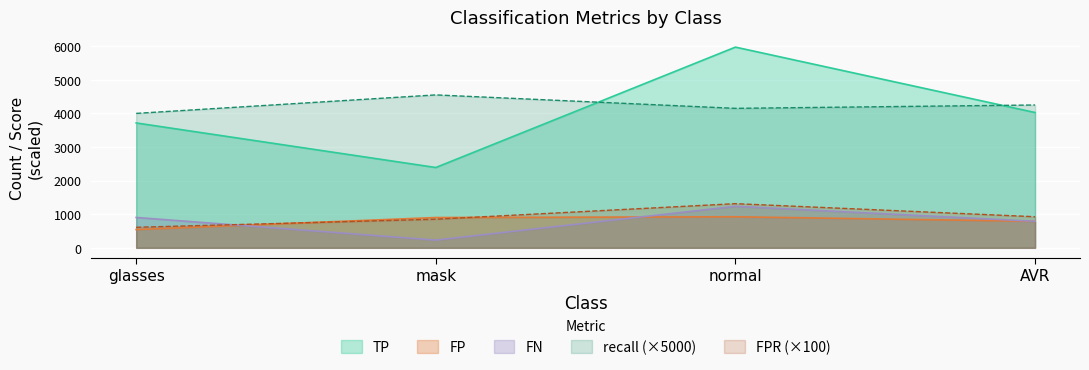

Between which two adjacent categories do recall and TP first intersect?

mask and normal